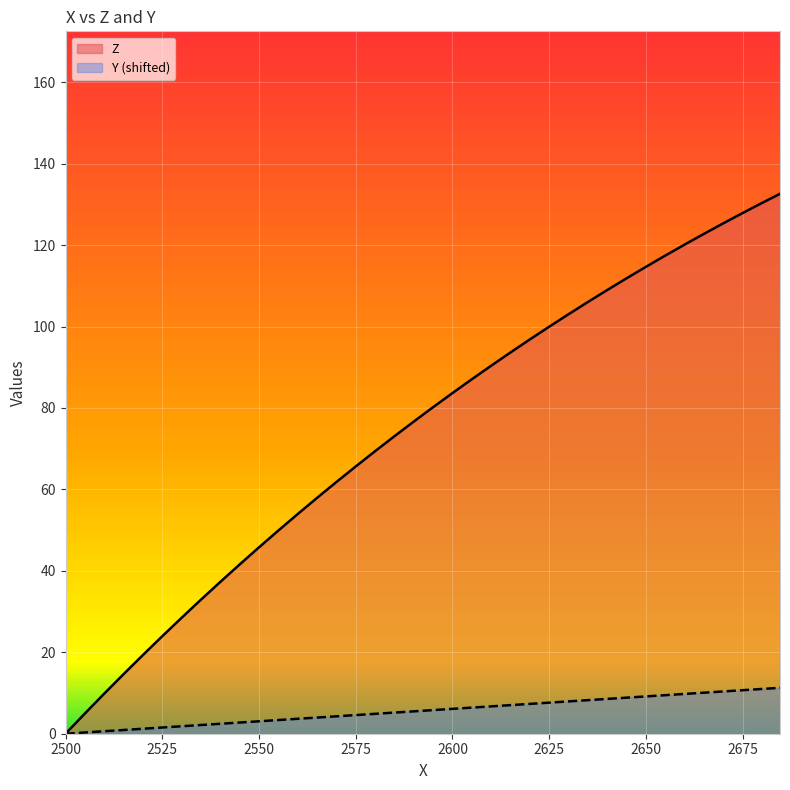

What is the highest value of the Z series?

132.6